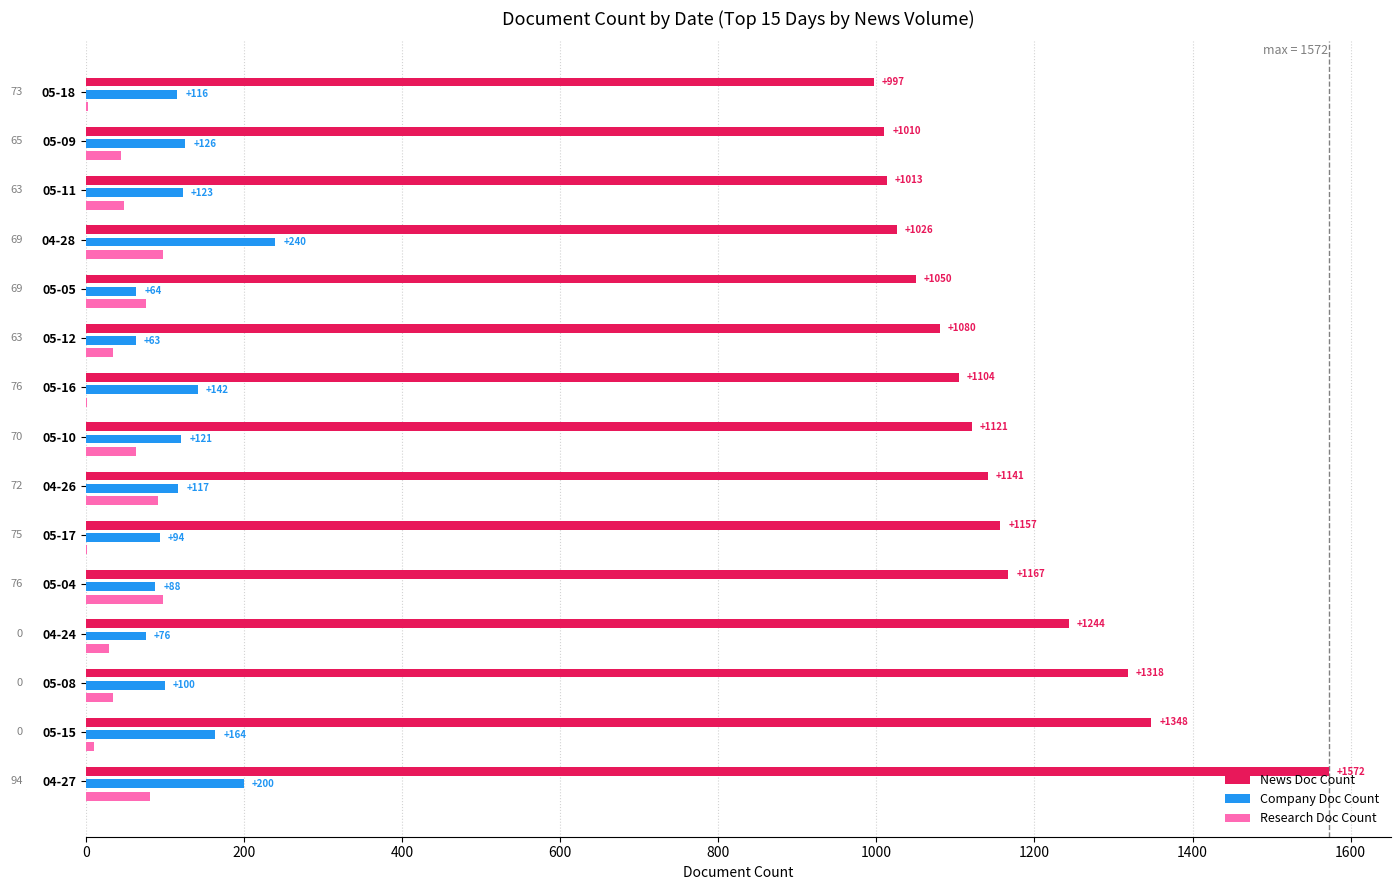

The Research Doc Count series shows 81 at 04-27. True or false?

True